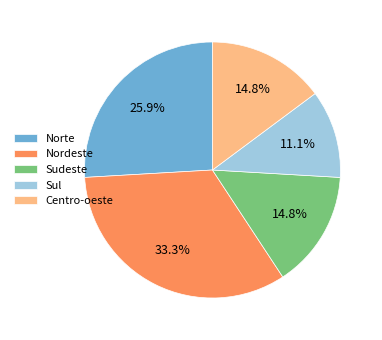

To the nearest percent, what is the difference between the largest and smallest slice percentages?

22%